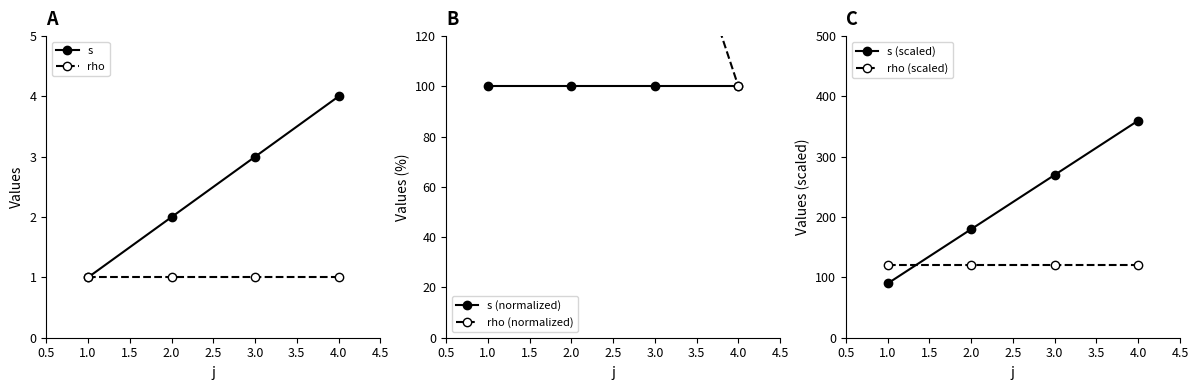

List the series in order of their peak value, highest first.

rho (normalized), s (scaled), rho (scaled), s (normalized), s, rho